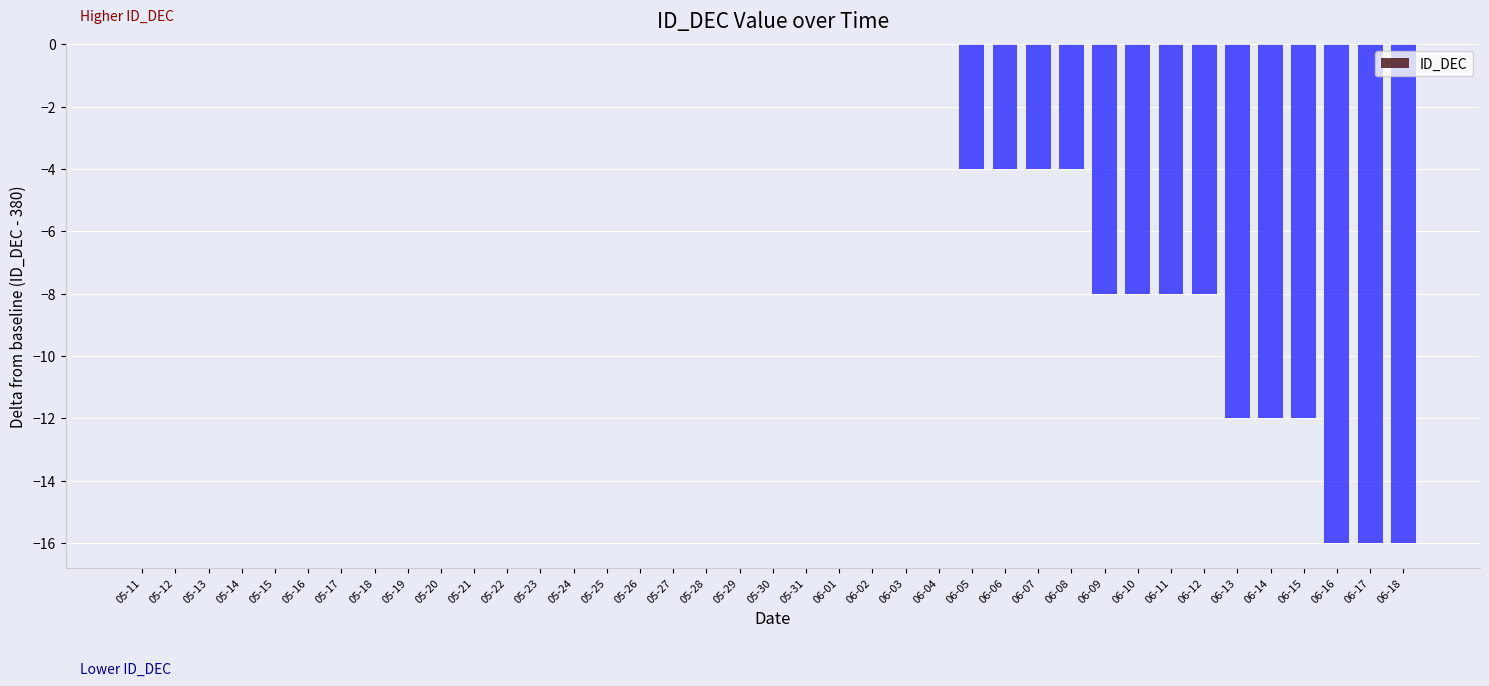

Reading left to right, transcribe all the data shown in this chart.

05-11=0	05-12=0	05-13=0	05-14=0	05-15=0	05-16=0	05-17=0	05-18=0	05-19=0	05-20=0	05-21=0	05-22=0	05-23=0	05-24=0	05-25=0	05-26=0	05-27=0	05-28=0	05-29=0	05-30=0	05-31=0	06-01=0	06-02=0	06-03=0	06-04=0	06-05=-4	06-06=-4	06-07=-4	06-08=-4	06-09=-8	06-10=-8	06-11=-8	06-12=-8	06-13=-12	06-14=-12	06-15=-12	06-16=-16	06-17=-16	06-18=-16